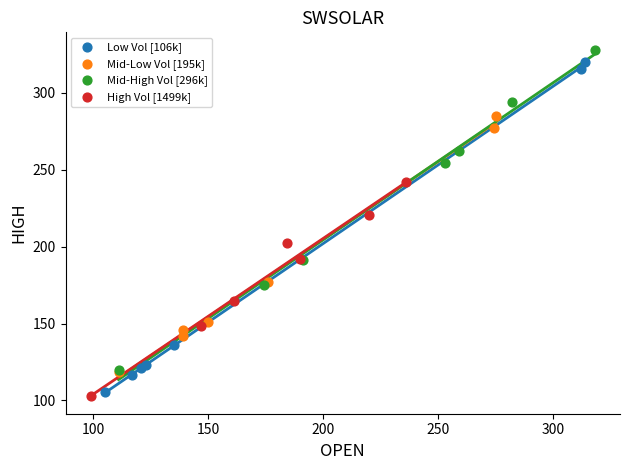

Which series reaches the maximum Y coordinate?

Mid-High Vol [296k]